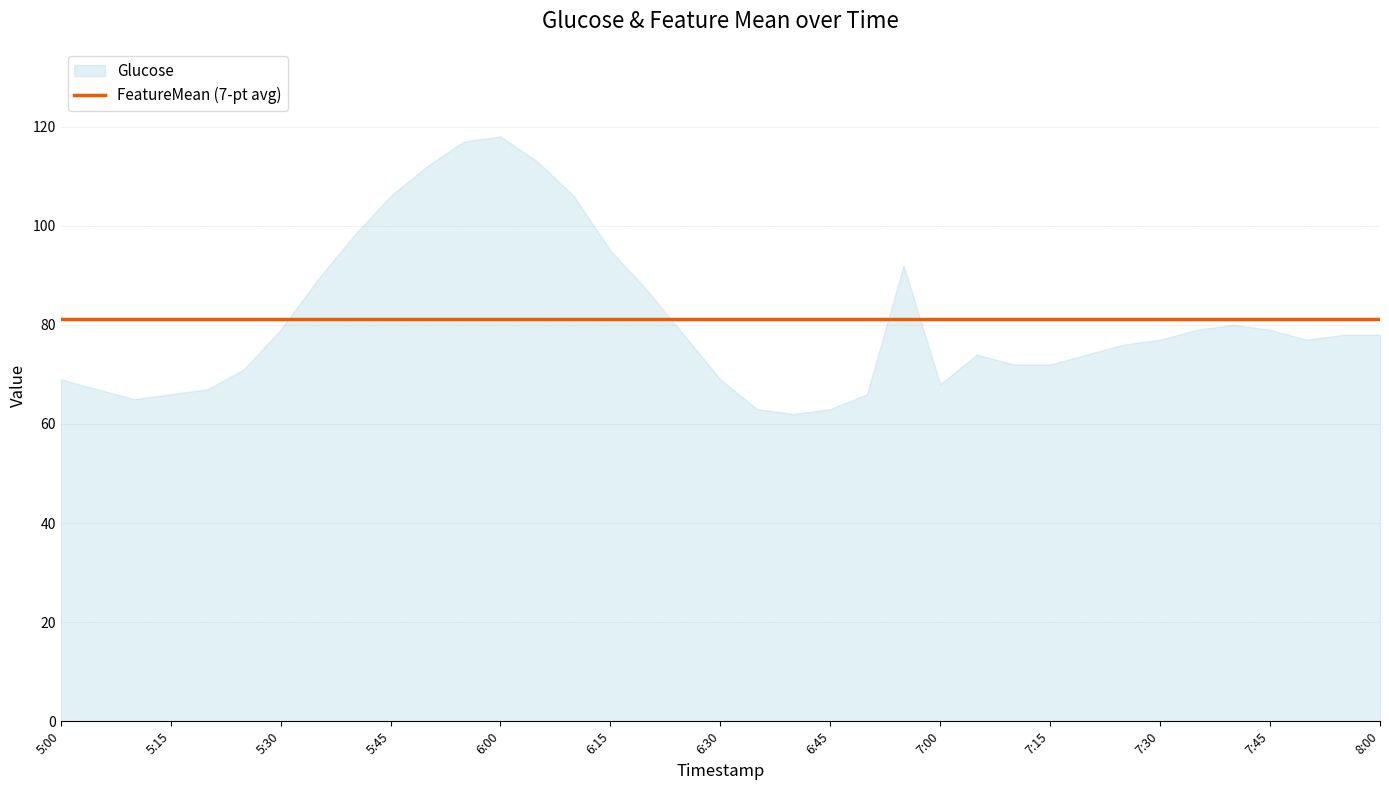

At how many categories does at least one series exceed 92?

8